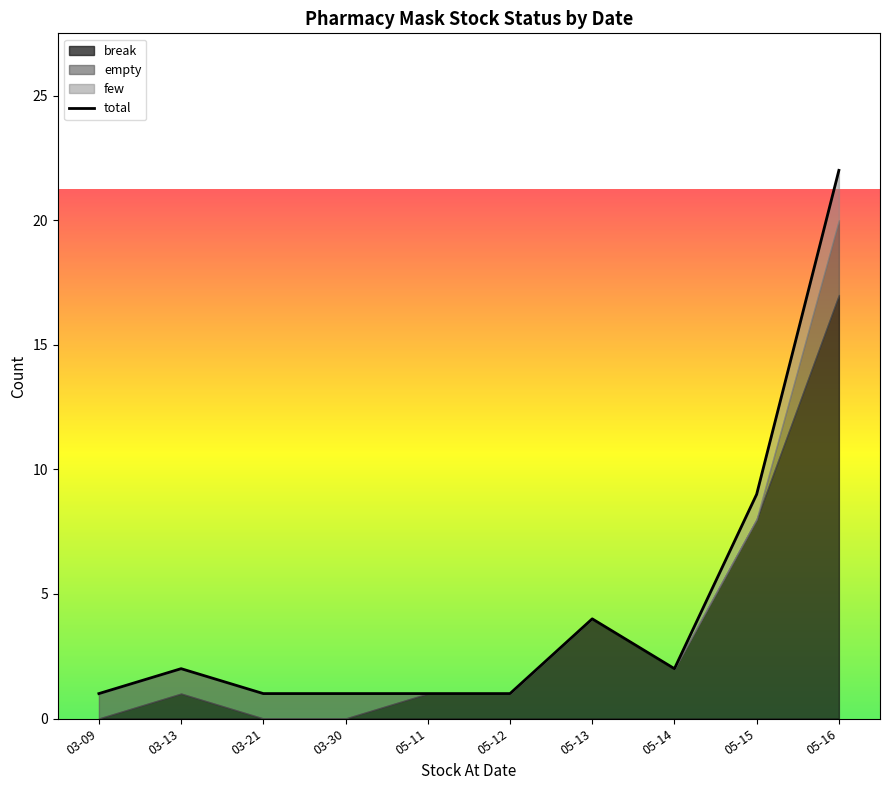

What is the difference between the second highest and second lowest values?

8